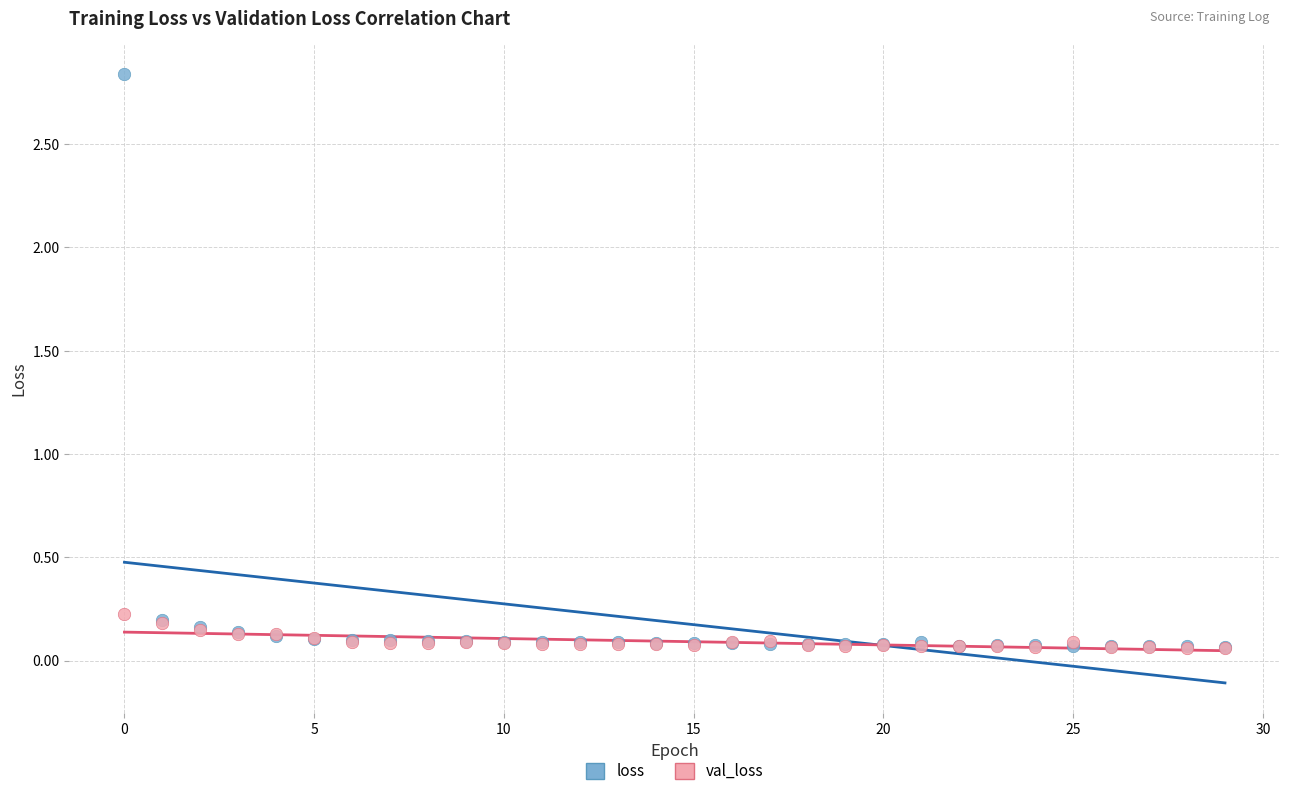

What are all the series names shown in the legend?

loss, val_loss